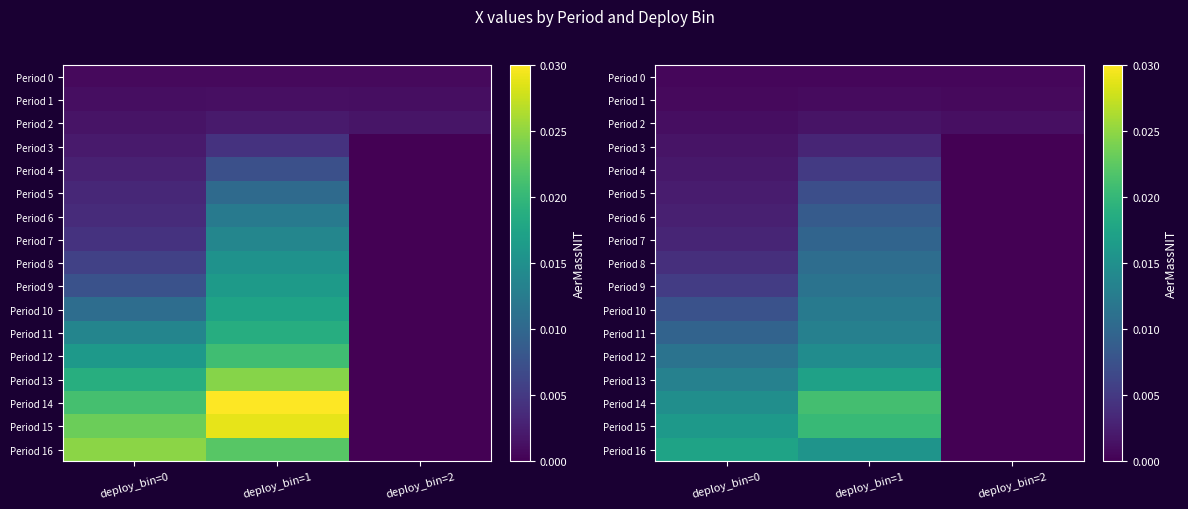

At which label does Period 4 reach its minimum?

deploy_bin=2